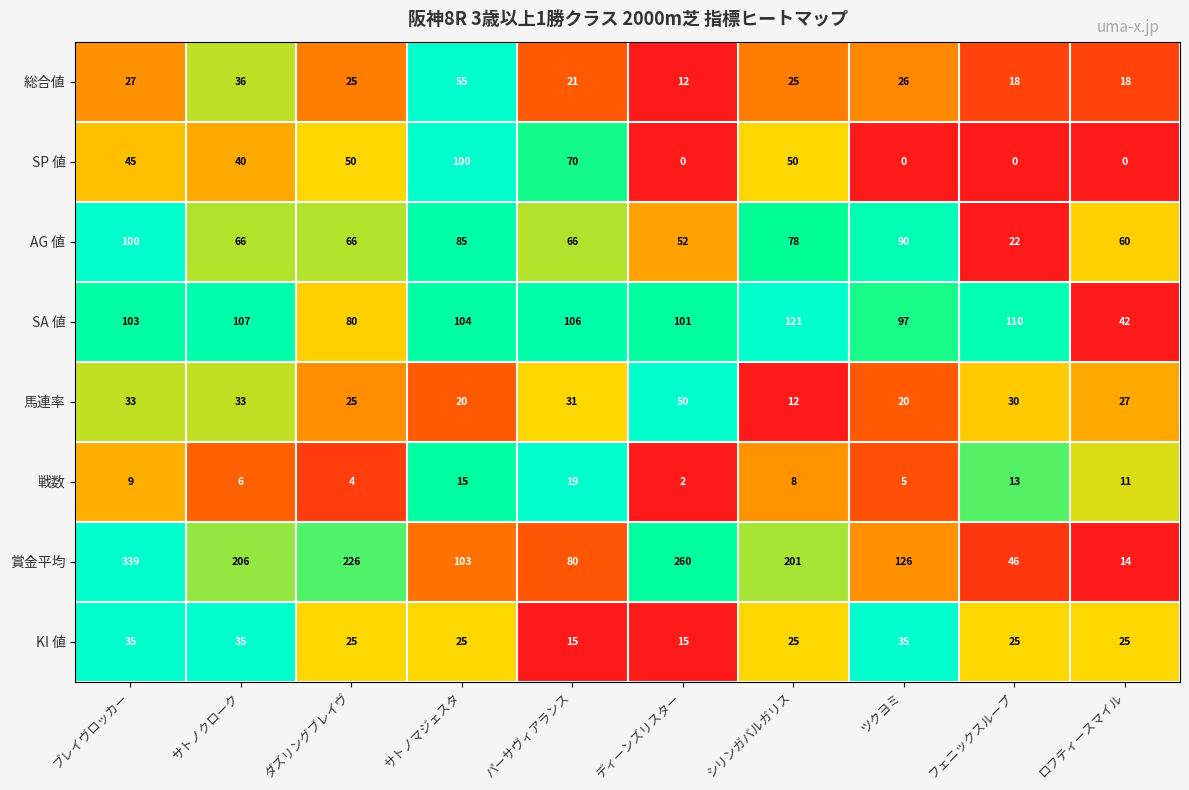

The 戦数 series shows 6 at サトノクローク. True or false?

True